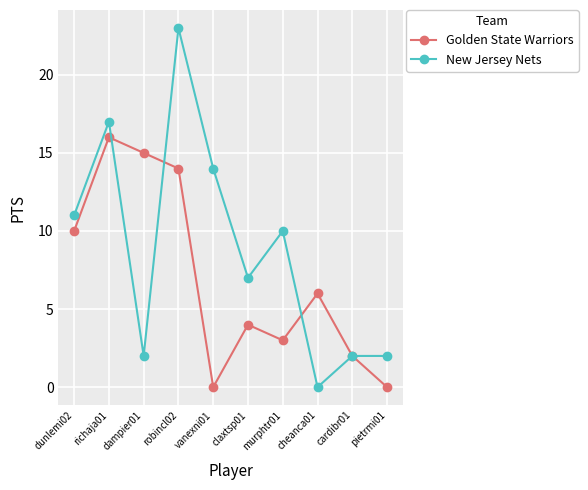

Where do New Jersey Nets and Golden State Warriors first cross each other?

richaja01 and dampier01